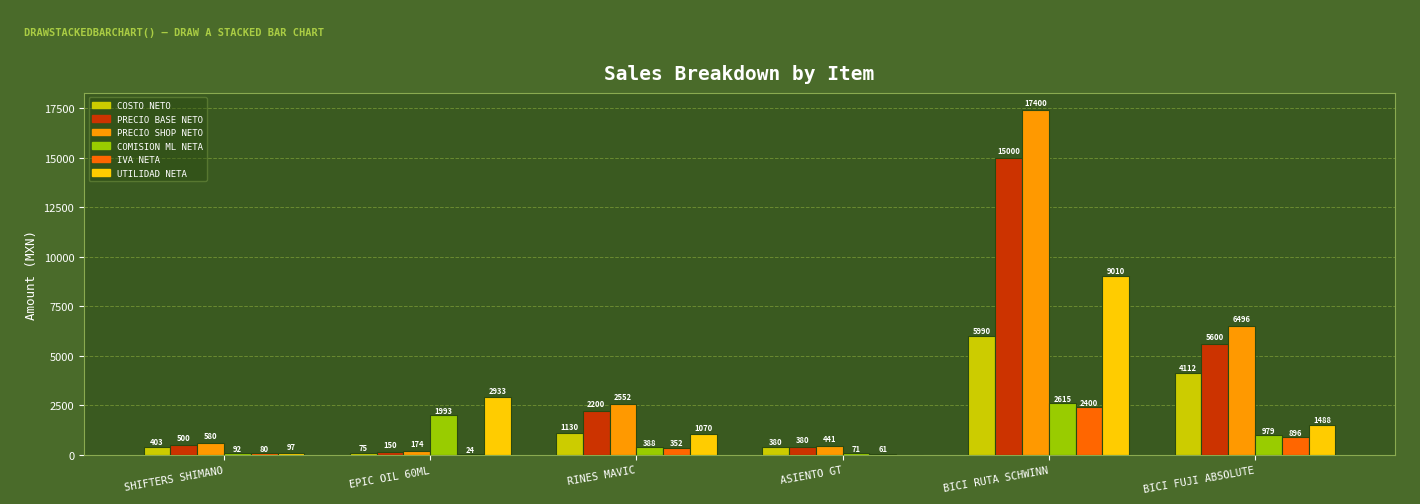

Which series has the largest total across all categories?

PRECIO SHOP NETO